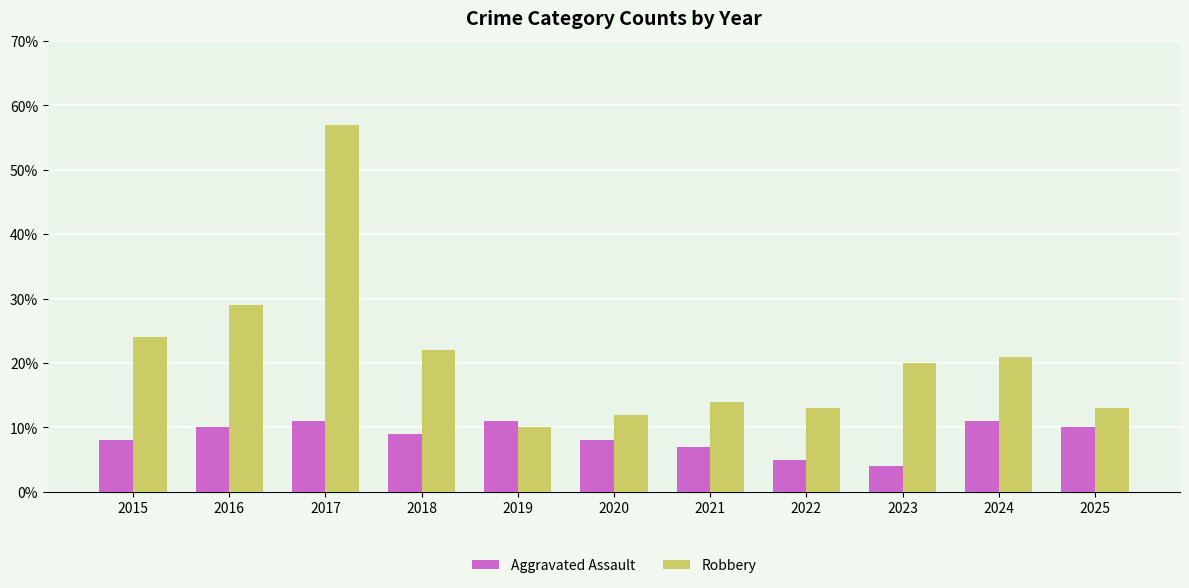

Reading right to left, what are all the values shown in this chart?

Aggravated Assault: 2025=10	2024=11	2023=4	2022=5	2021=7	2020=8	2019=11	2018=9	2017=11	2016=10	2015=8
Robbery: 2025=13	2024=21	2023=20	2022=13	2021=14	2020=12	2019=10	2018=22	2017=57	2016=29	2015=24